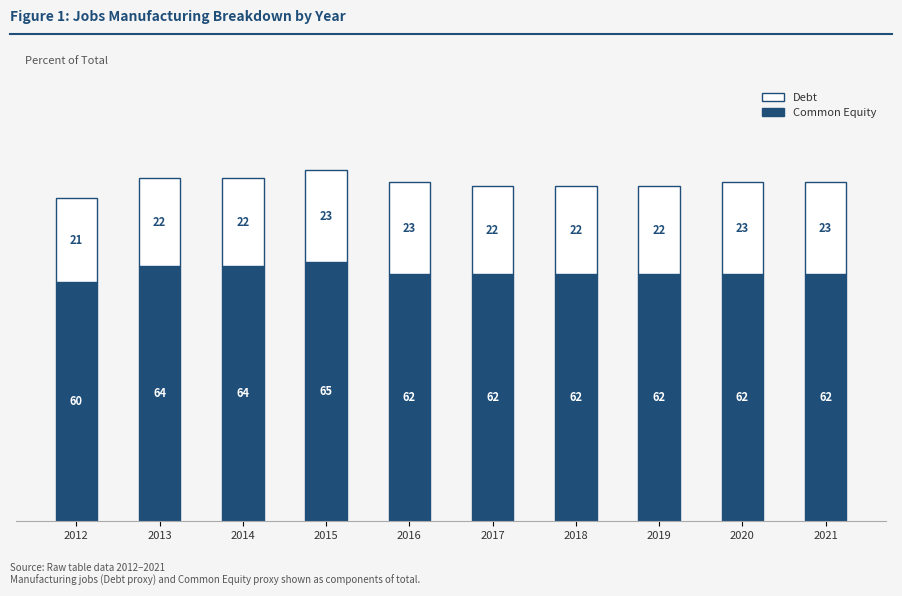

Reading left to right, transcribe the values for Common Equity.

2012=60	2013=64	2014=64	2015=65	2016=62	2017=62	2018=62	2019=62	2020=62	2021=62